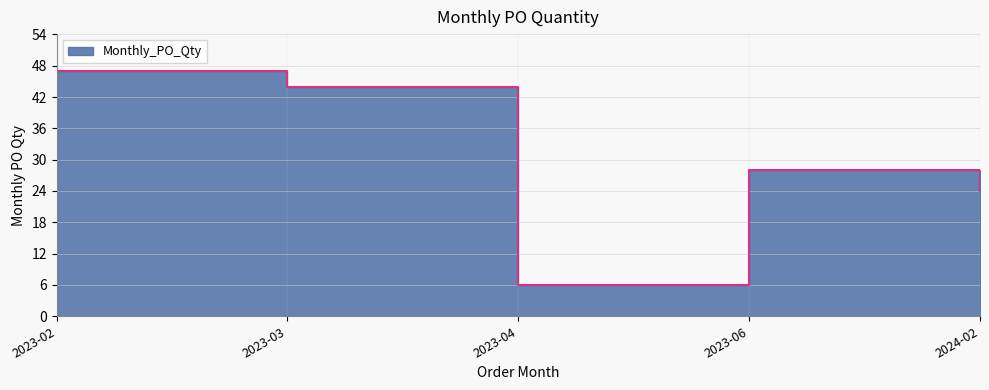

What value does the data have at 2023-04, to the nearest 10?

10